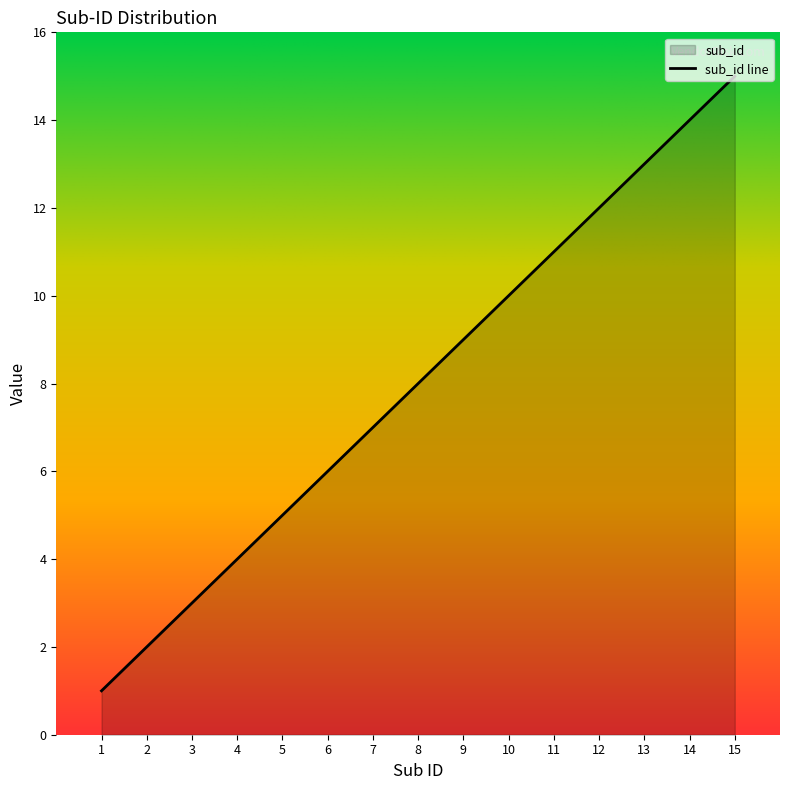

Rank the categories by value from lowest to highest.

1, 2, 3, 4, 5, 6, 7, 8, 9, 10, 11, 12, 13, 14, 15